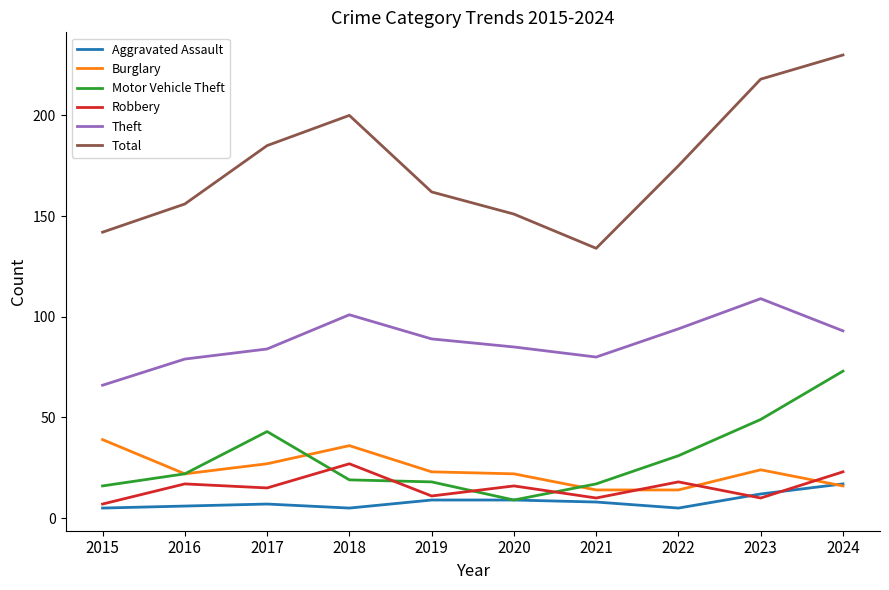

Which category has the highest value in the Motor Vehicle Theft series?

2024